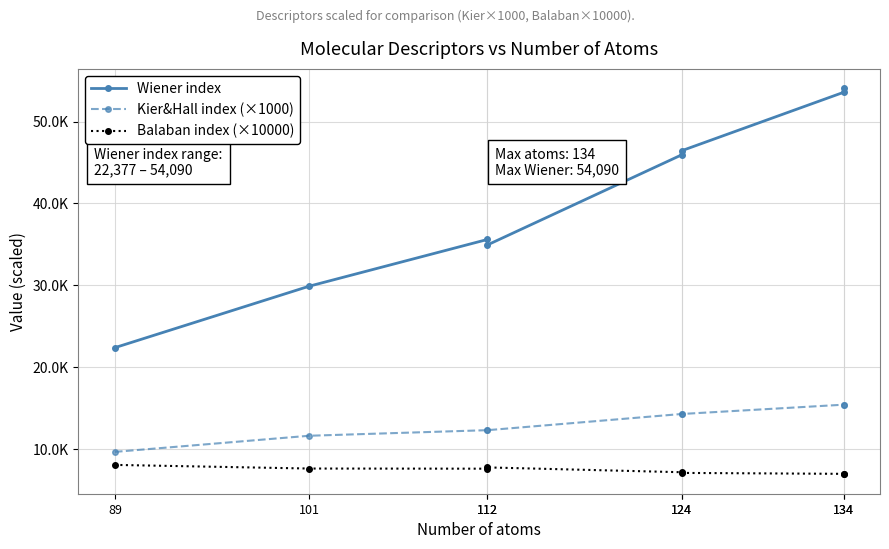

What is the sum of all Balaban index (×10000) values?

59043.0